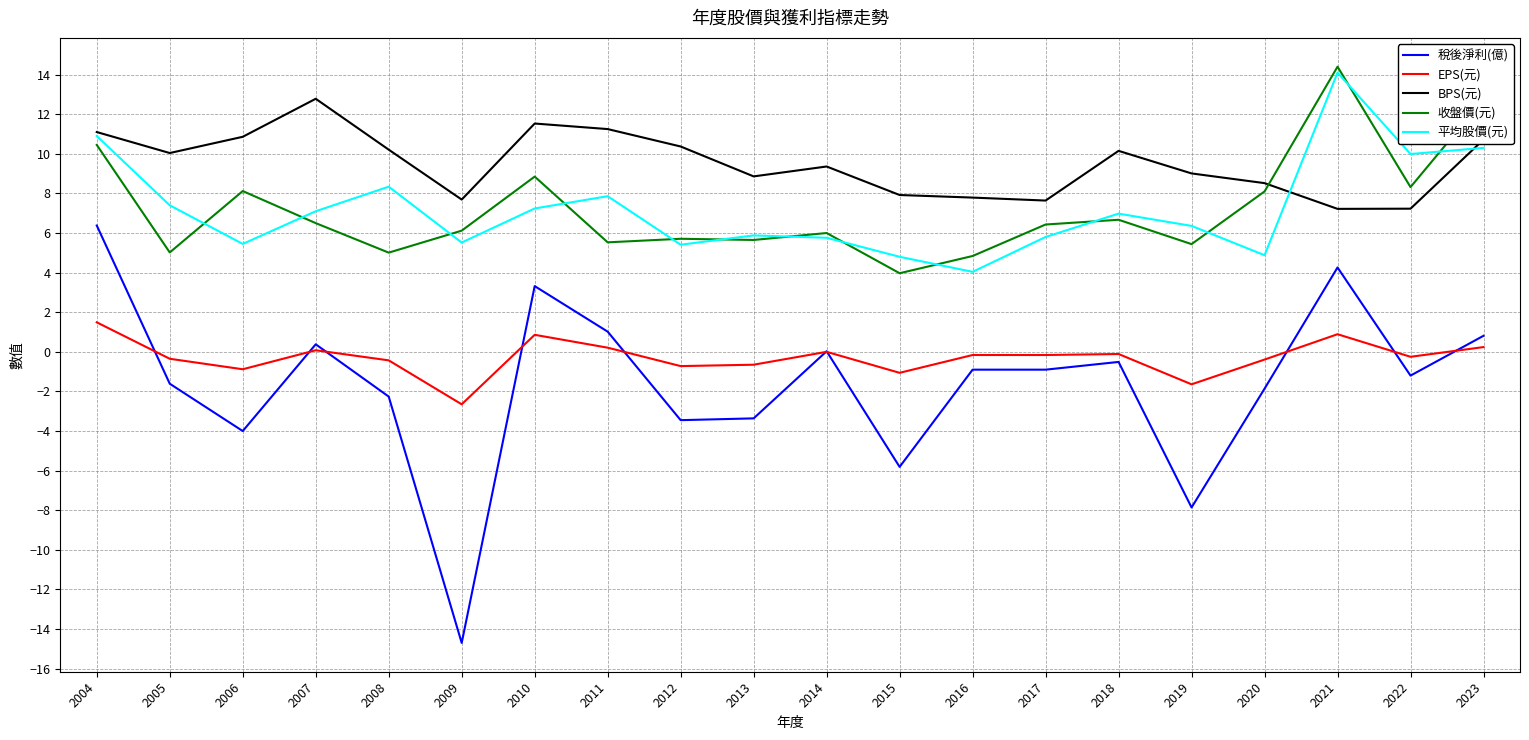

Which series has the largest total across all categories?

BPS(元)